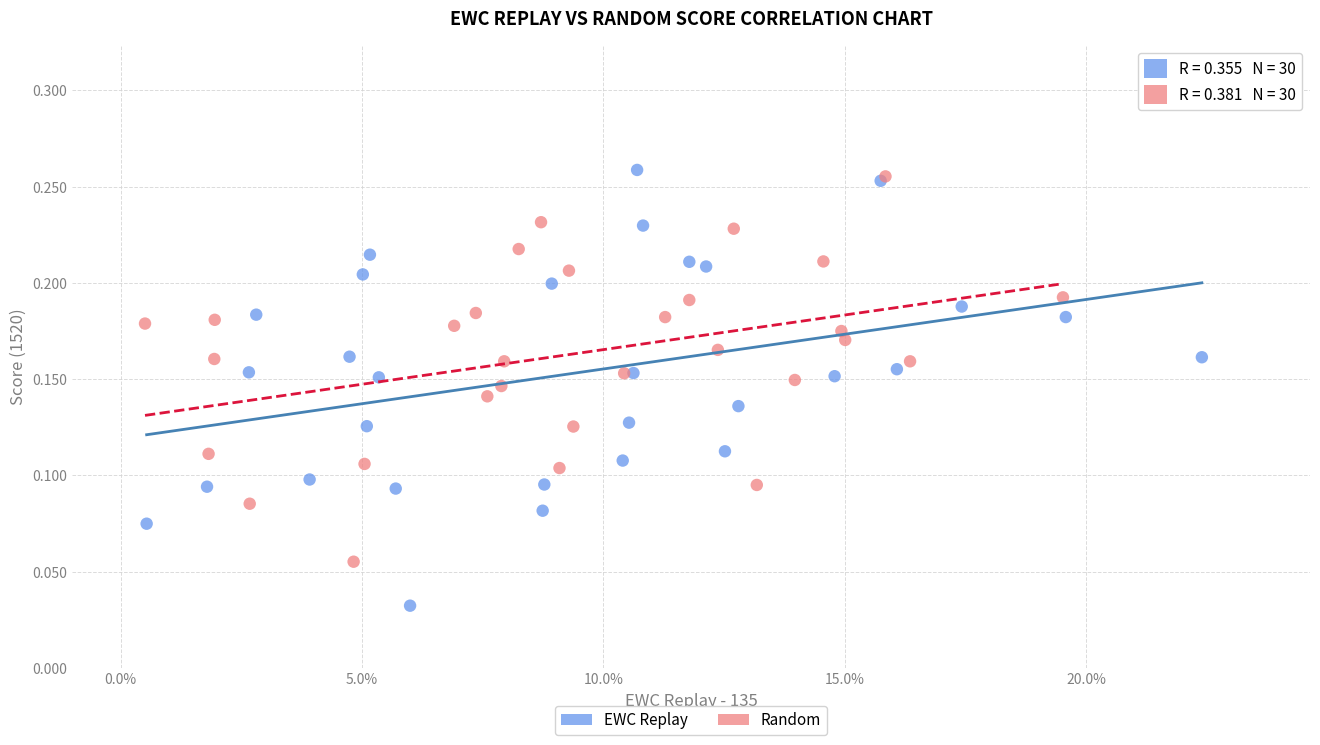

Which series has the largest Y range (max minus min)?

EWC Replay